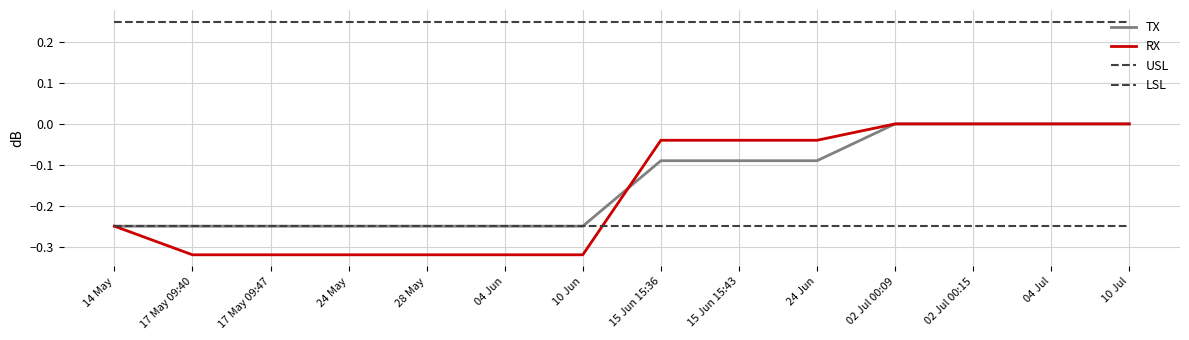

What is the sum of all RX values?

-2.3